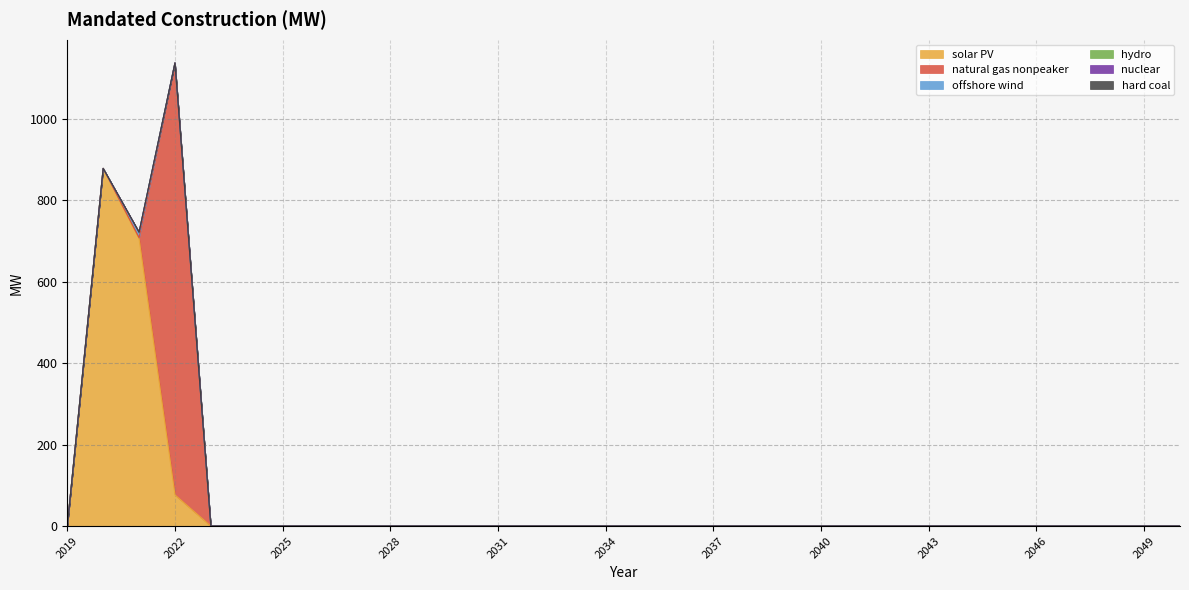

Is the value of hydro at 2042 greater than the value of nuclear at 2022?

No